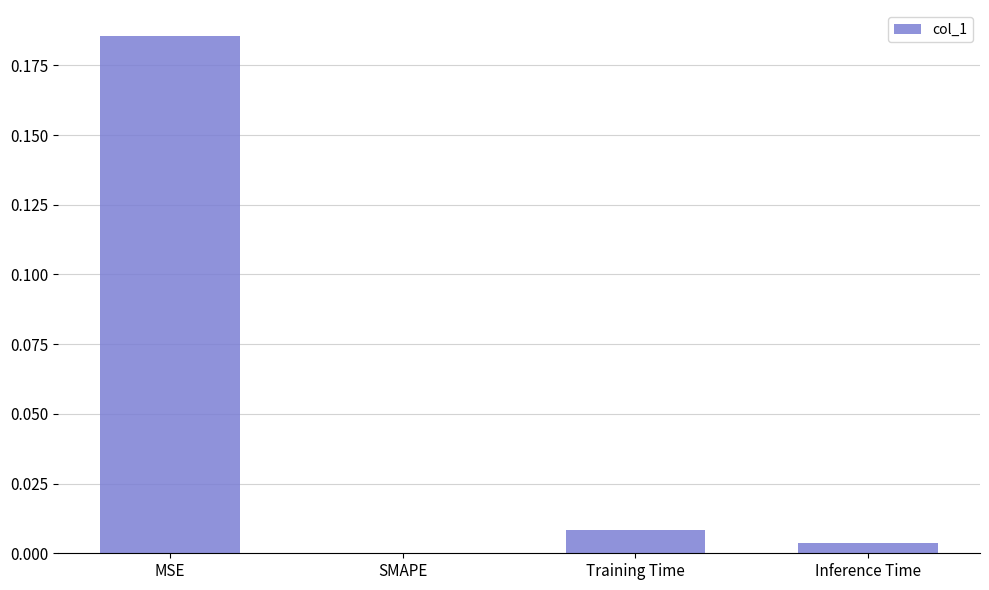

Which has a higher value, MSE or Inference Time?

MSE